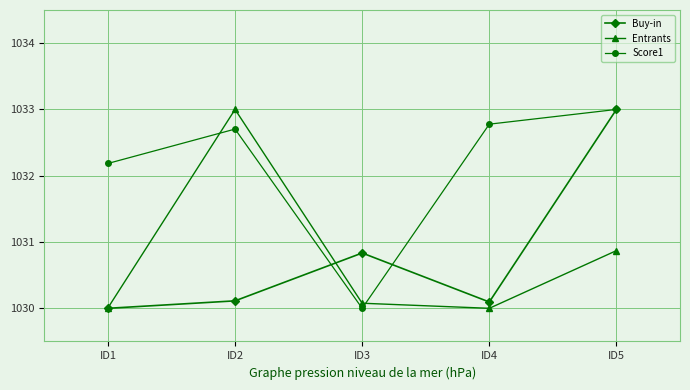

At ID3, list the series in order from largest to smallest.

Buy-in, Entrants, Score1